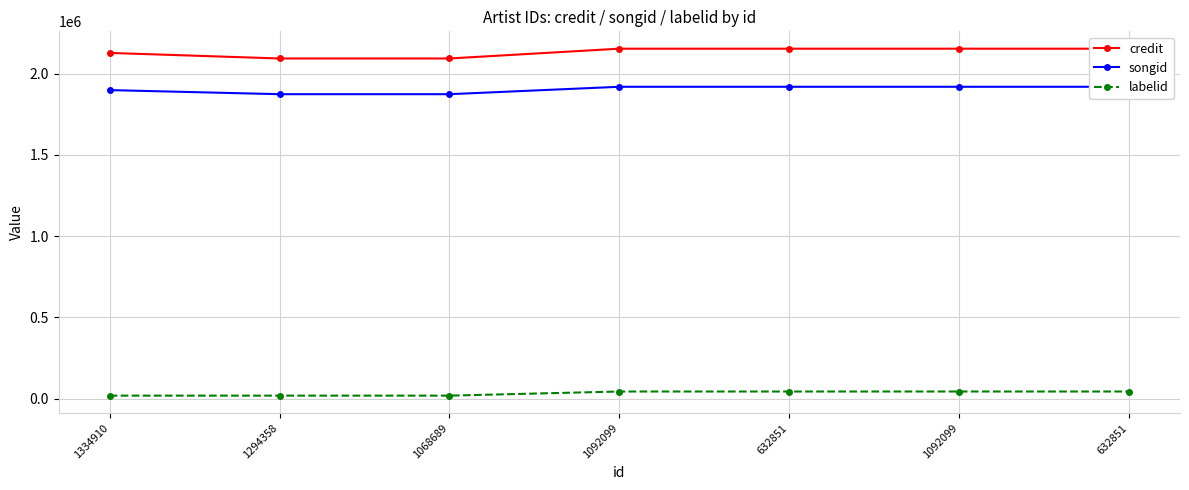

Where is labelid nearest to the value 31799?

1334910